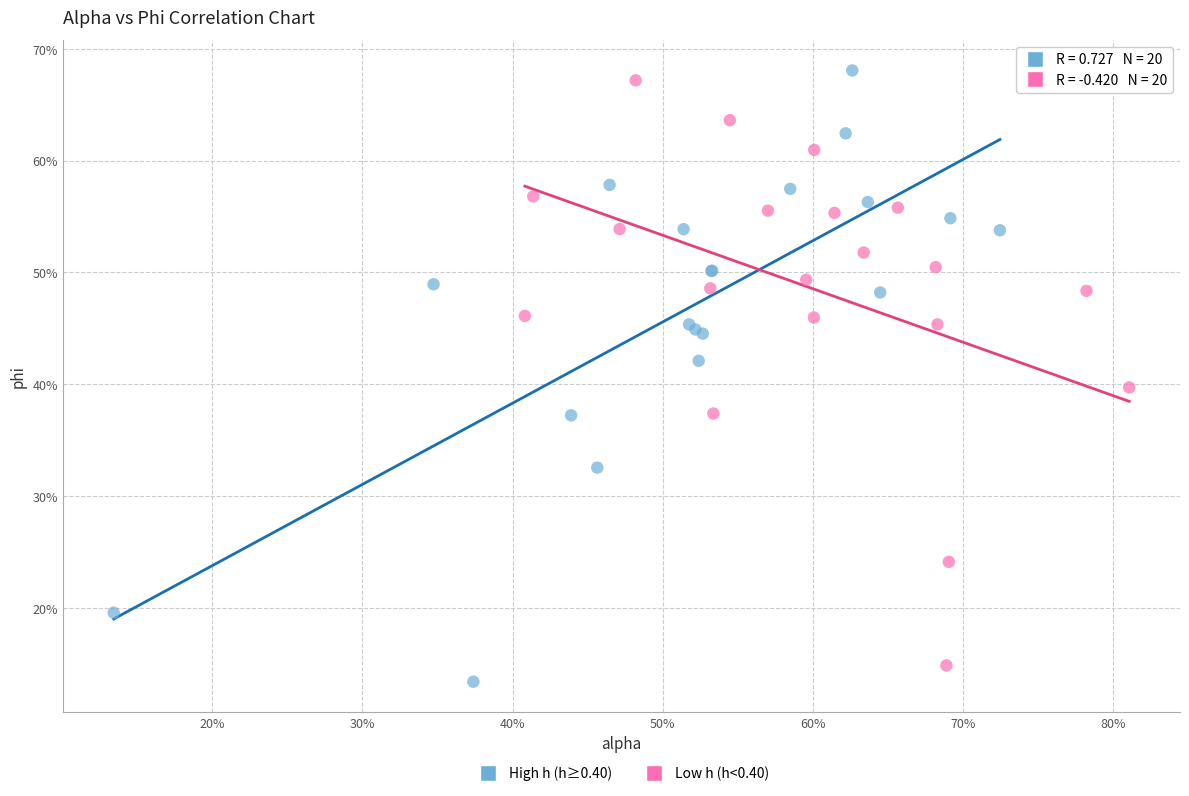

What are all the series names shown in the legend?

High h (h≥0.40), Low h (h<0.40)